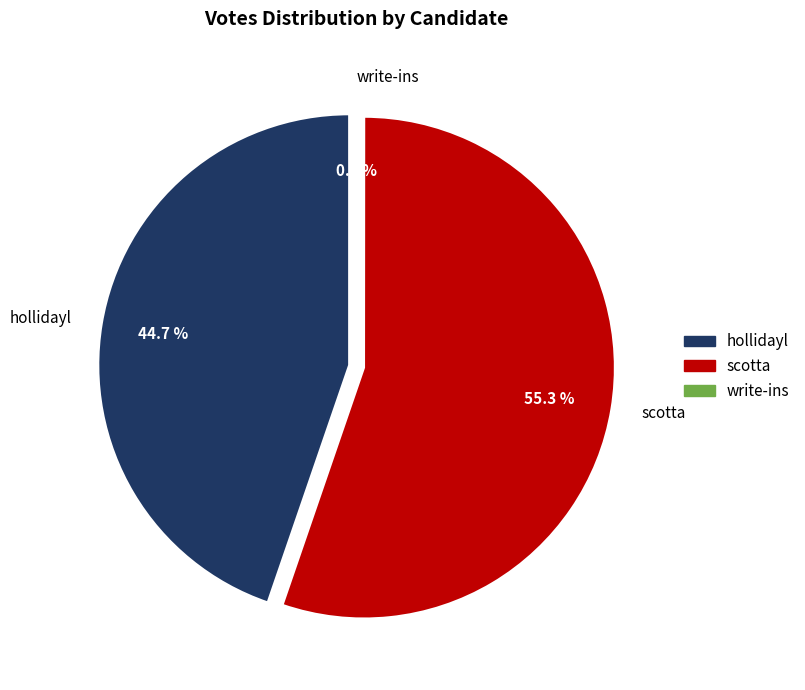

True or false: hollidayl accounts for 45% of the total.

True